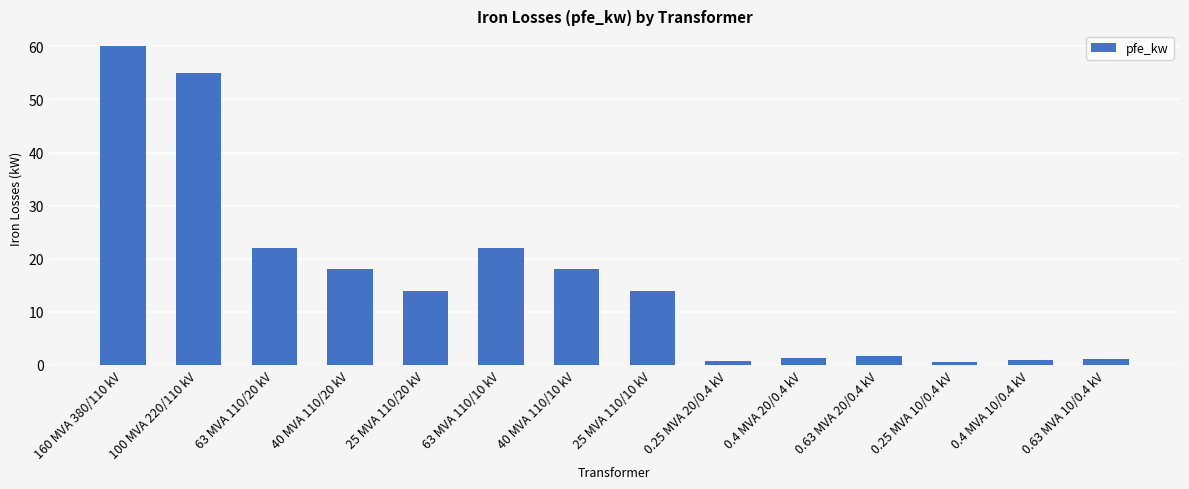

What is the sum of all values?

229.5